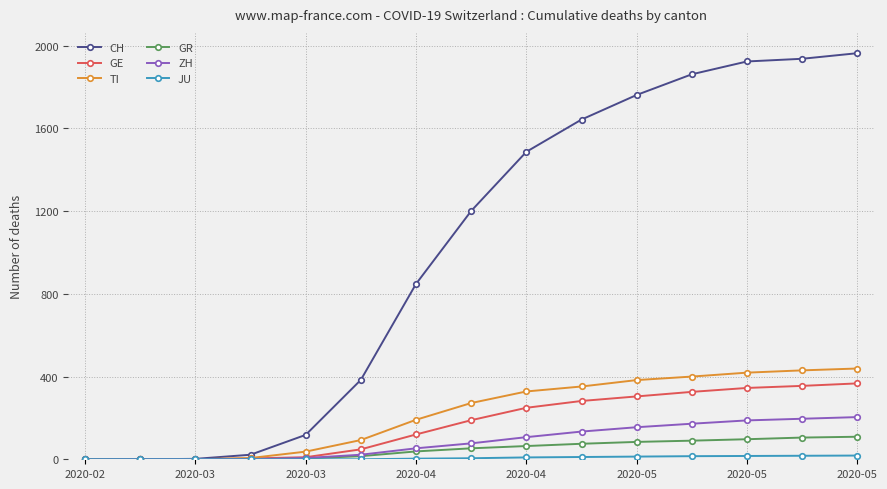

Which series has the widest spread of values?

CH